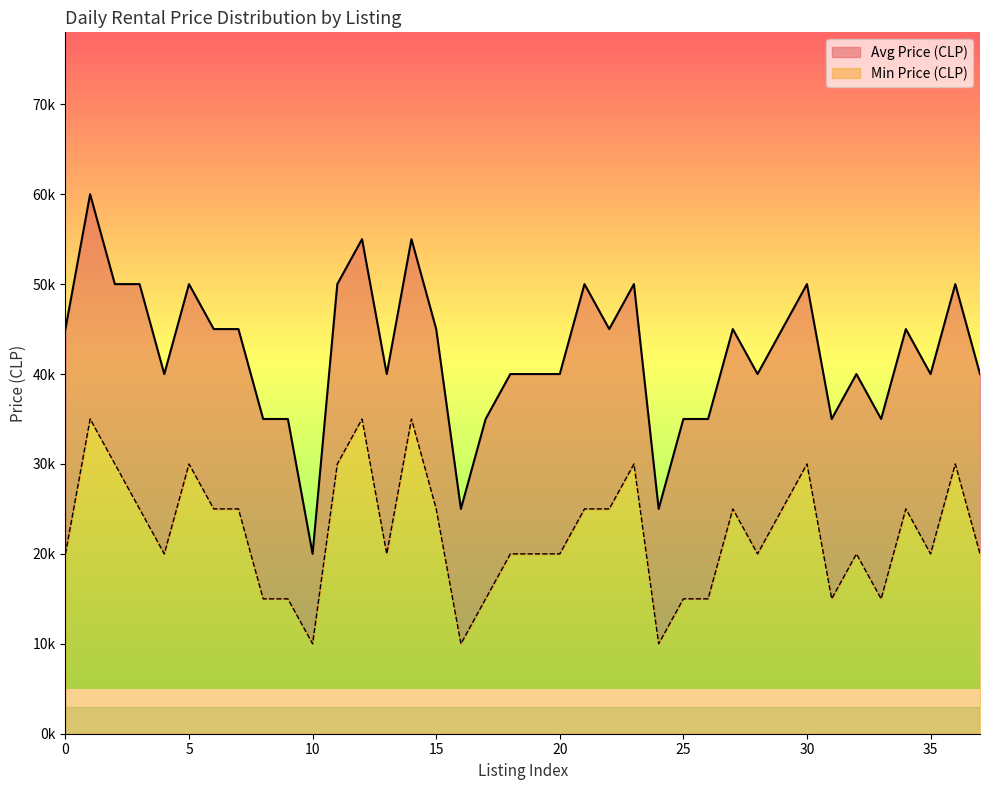

How many lines are shown in the chart?

2